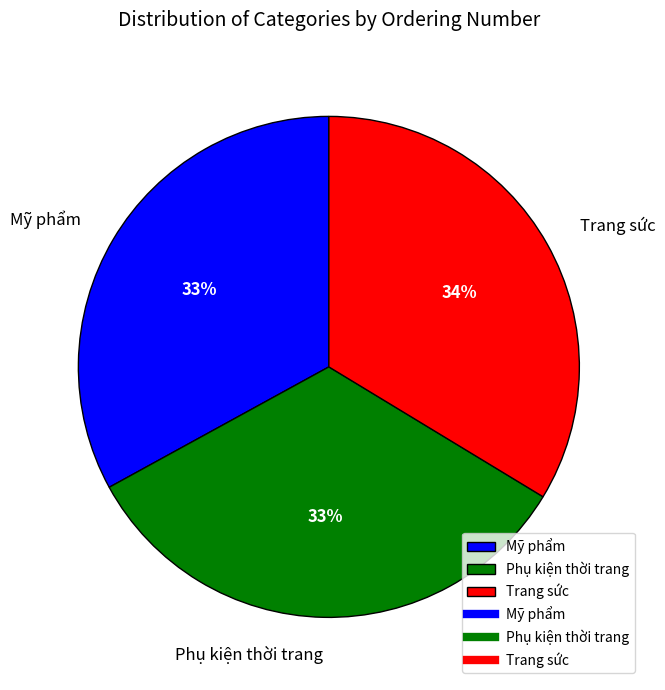

What is the ratio of the value at Phụ kiện thời trang to the value at Mỹ phẩm?

1.0